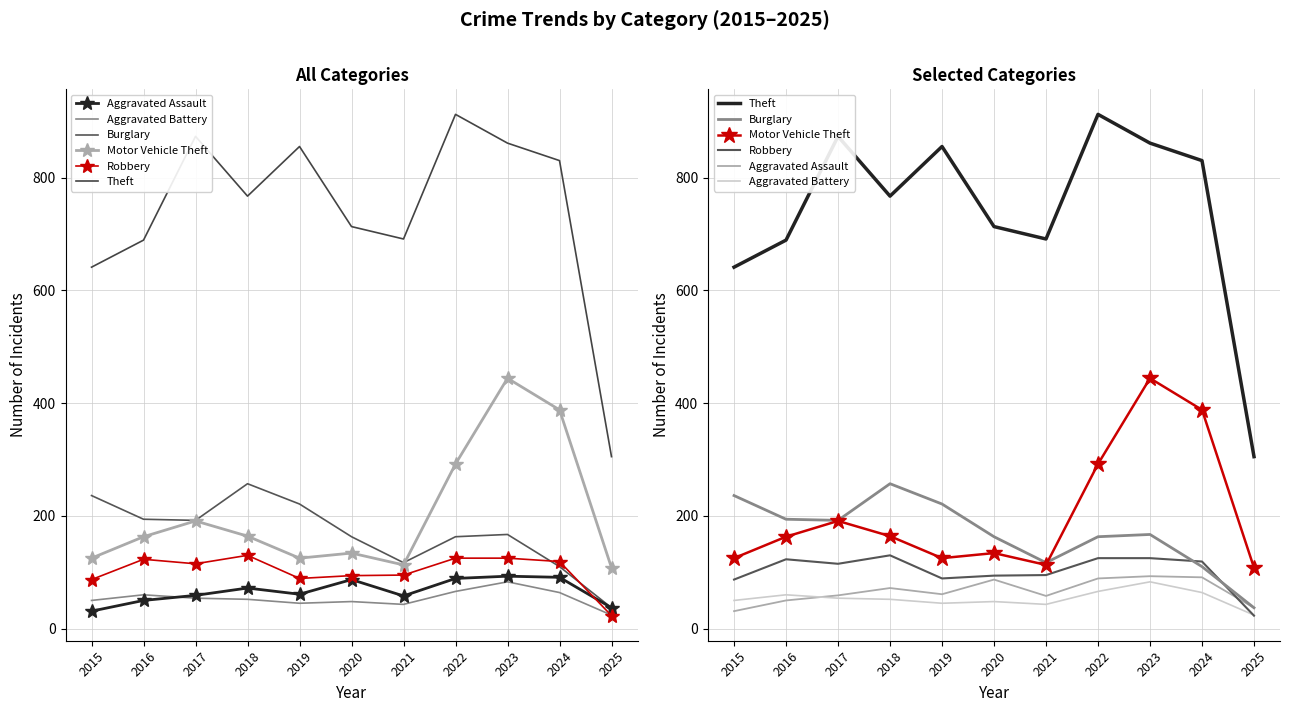

What is the value of the Aggravated Battery point at the 5th from the left?

45